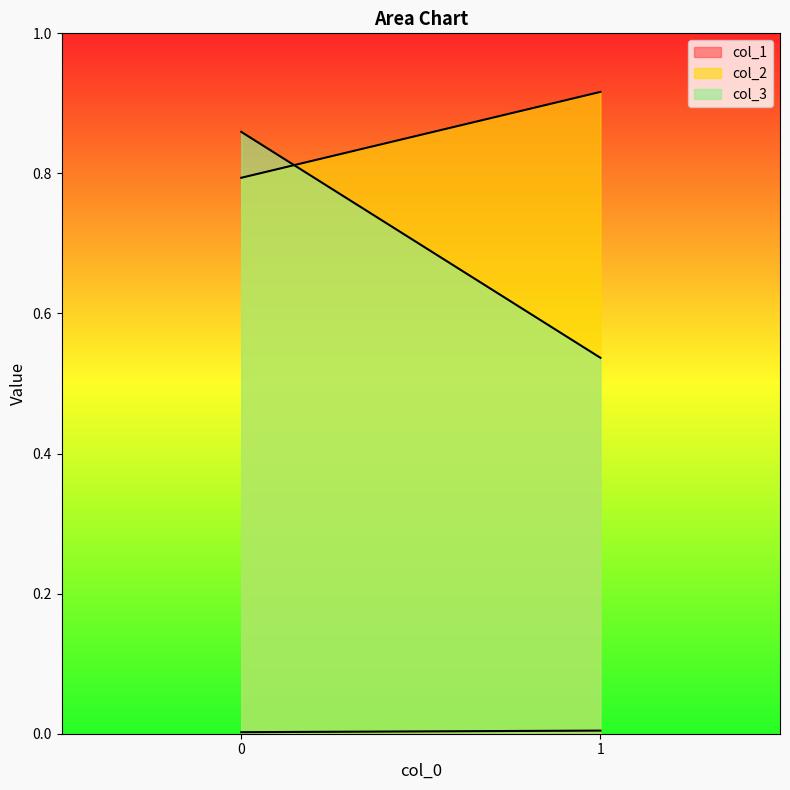

What is the average value of the col_2 series?

0.9